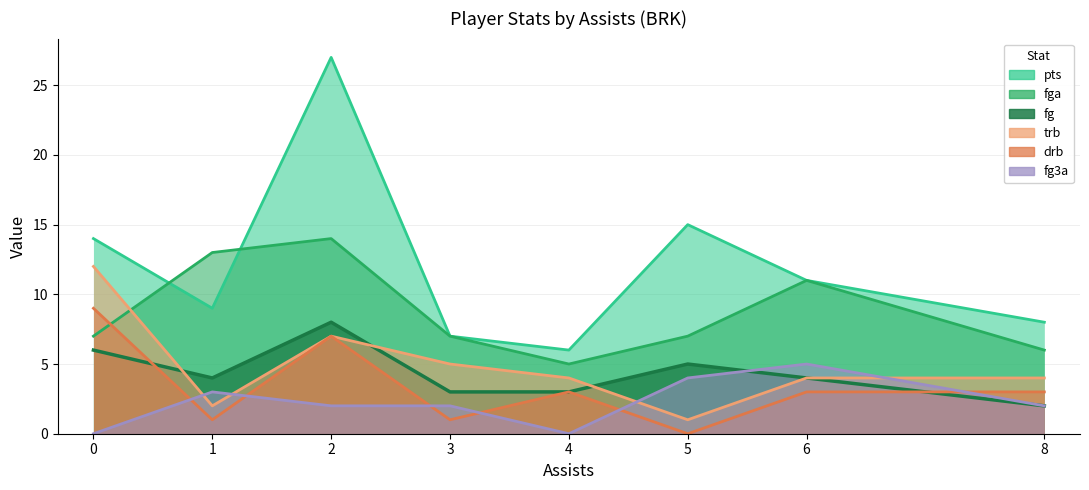

Which series ends up on top after the final intersection of trb and fg?

fg